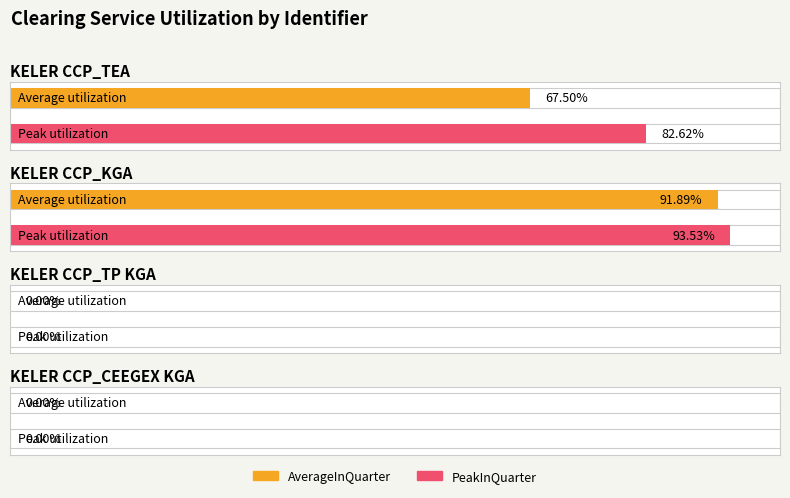

Reading right to left, what are all the values shown in this chart?

AverageInQuarter: 0.0	0.0	0.9	0.7
PeakInQuarter: 0.0	0.0	0.9	0.8